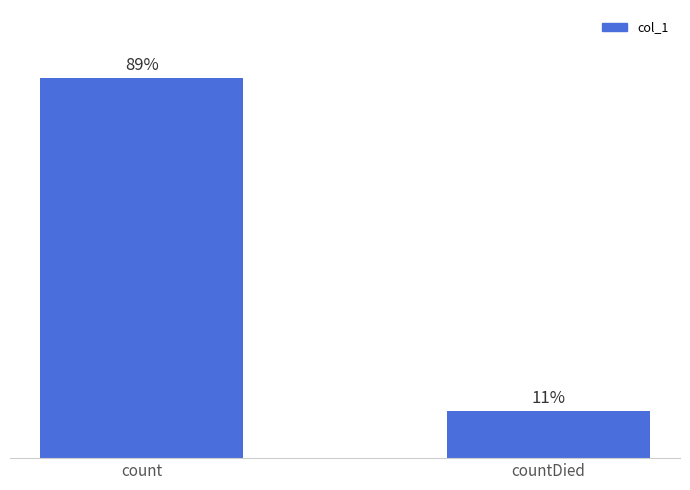

Are the bars horizontal?

No